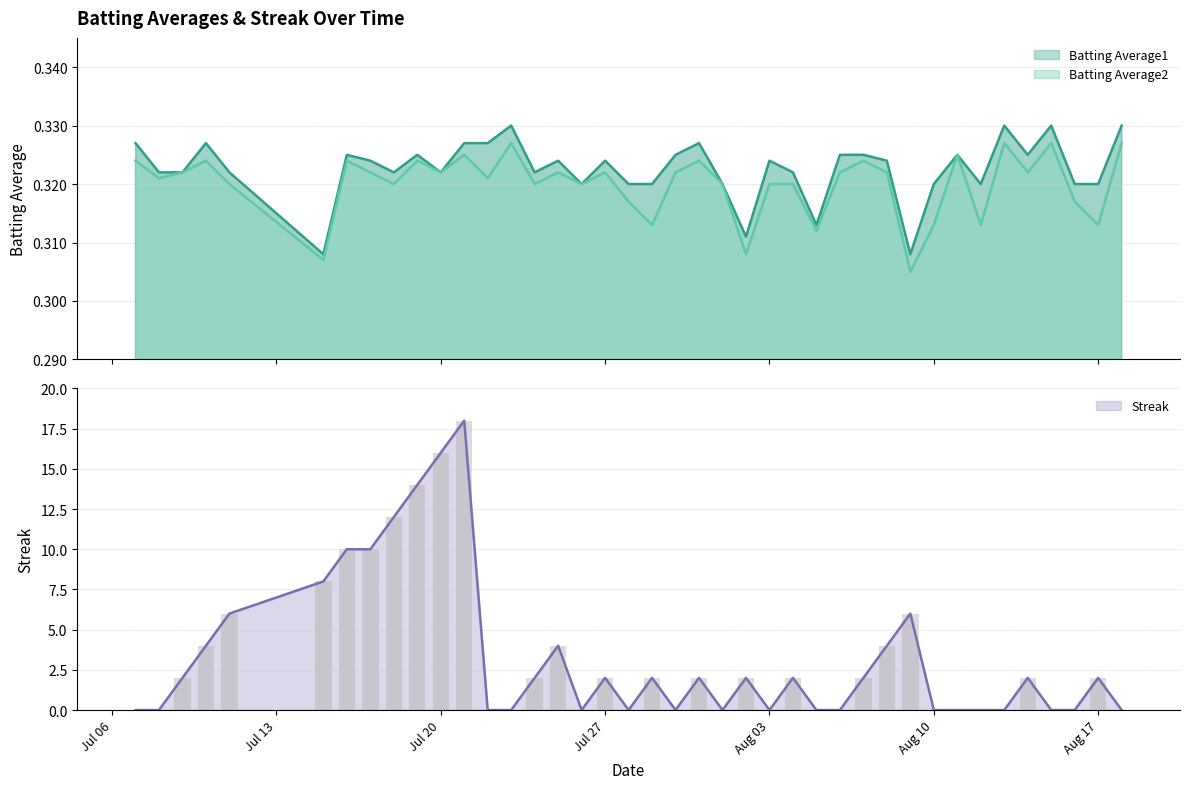

What is the approximate value of Streak at Jul 27?

2.0